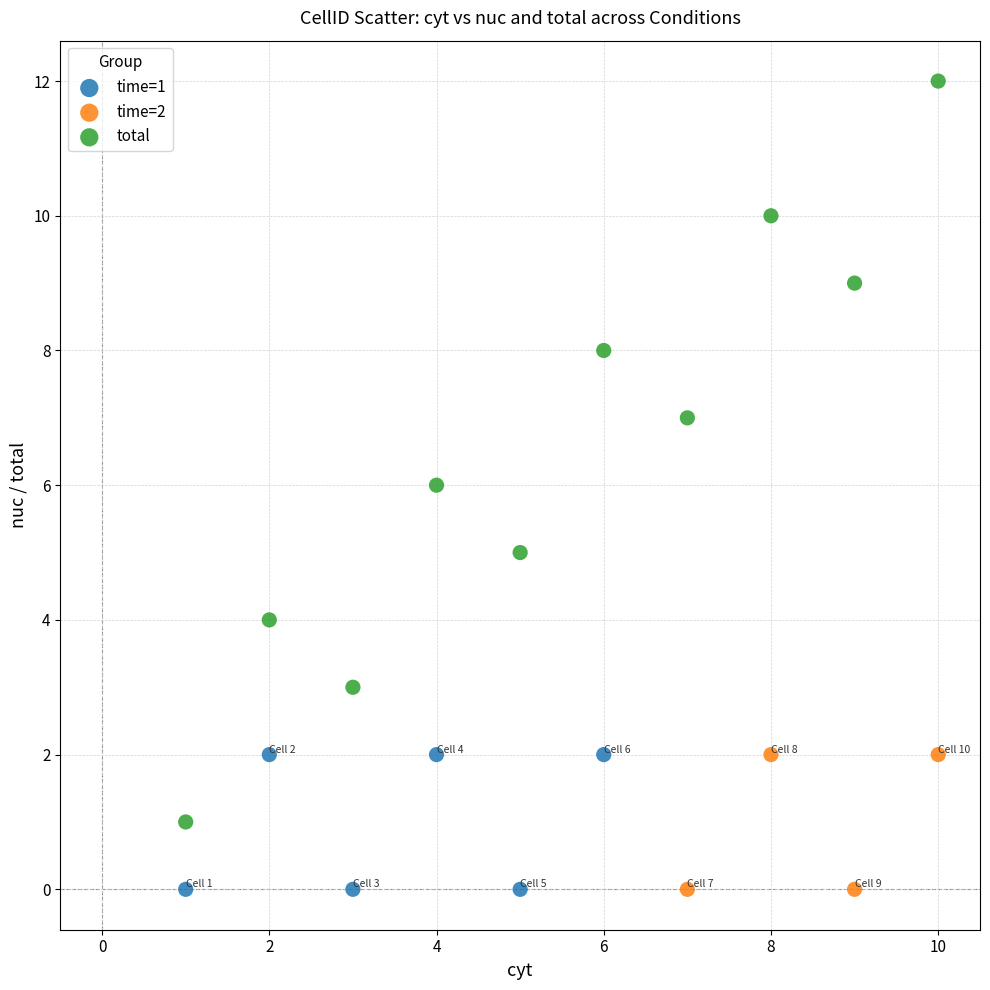

What are all the series names shown in the legend?

time=1, time=2, total